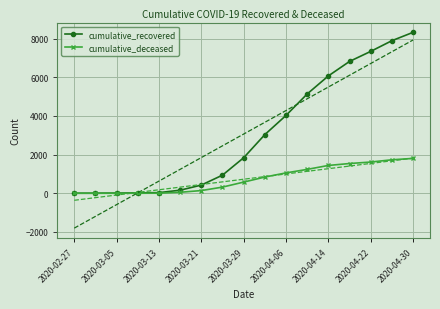

Which series has the largest range (max minus min)?

cumulative_recovered